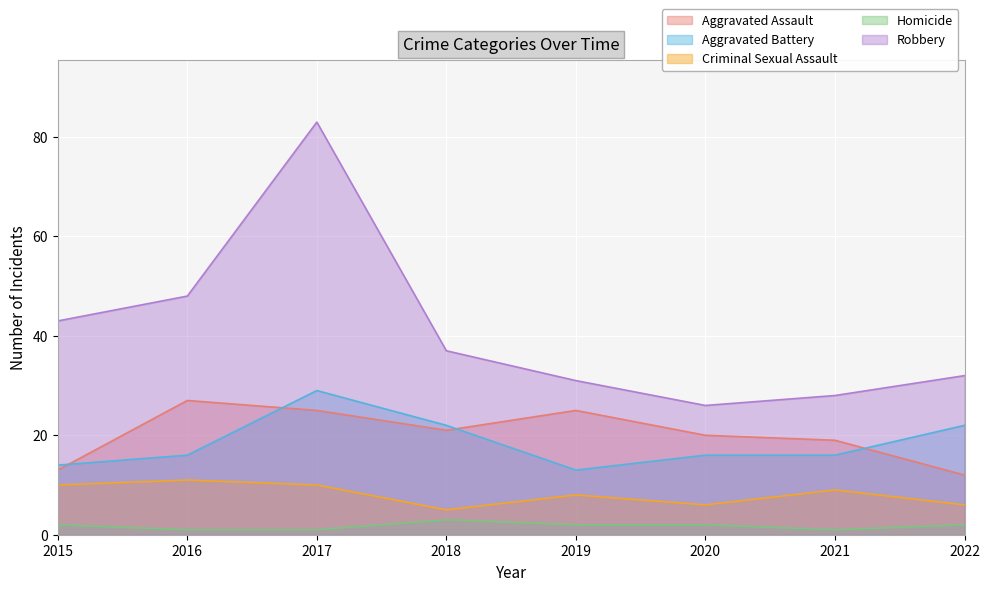

How many interior local valleys does the Homicide series have?

1